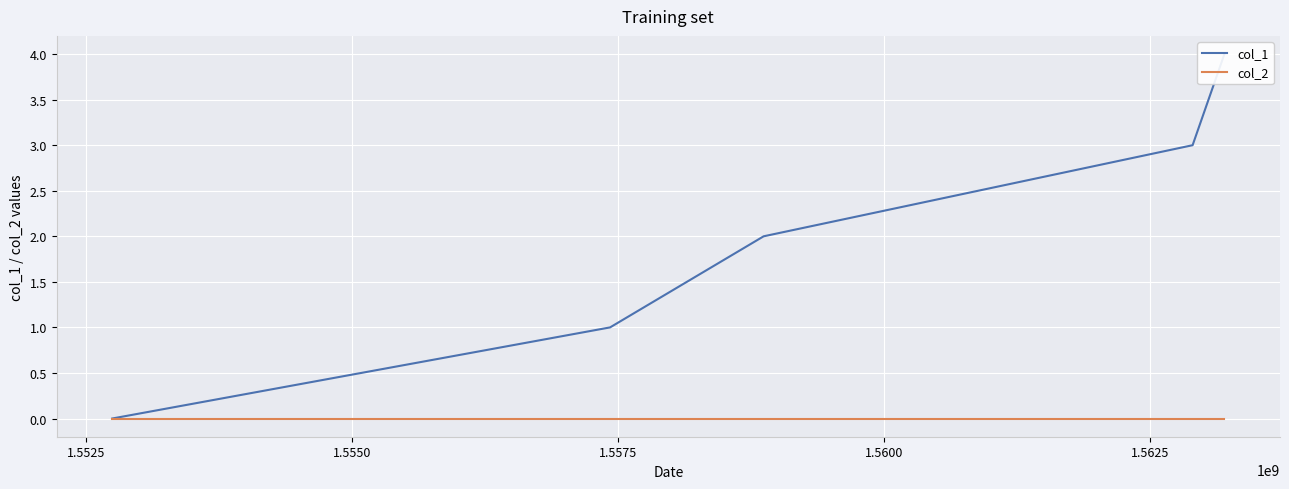

List the series in order of their overall mean, lowest first.

col_2, col_1